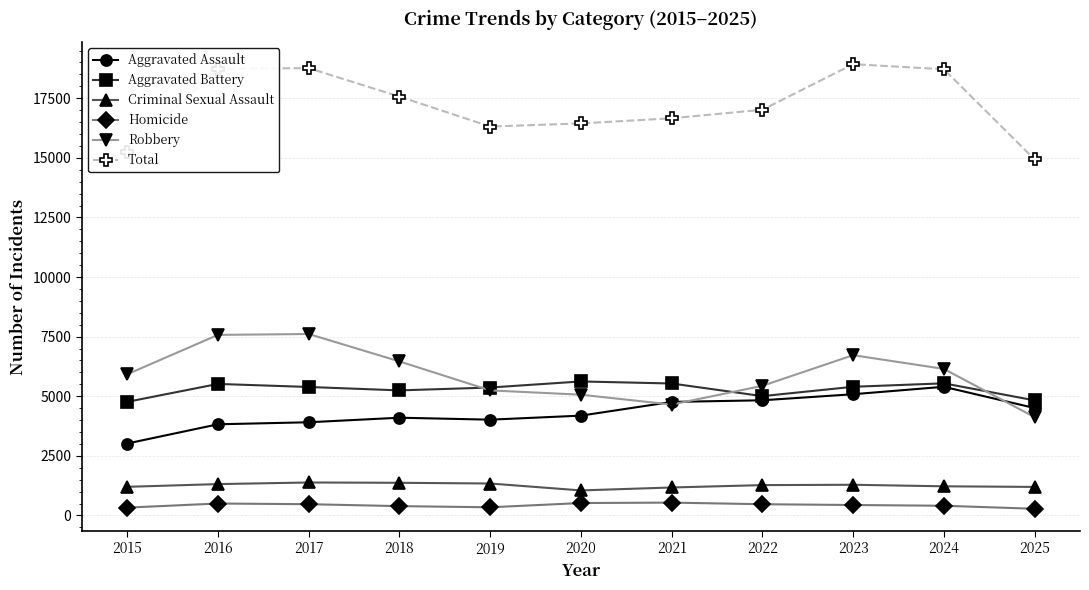

True or false: Aggravated Assault and Robbery cross at least once.

True